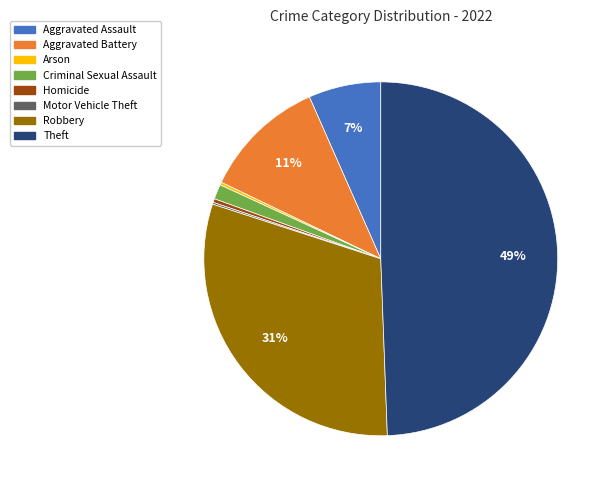

True or false: Homicide accounts for 6% of the total.

False